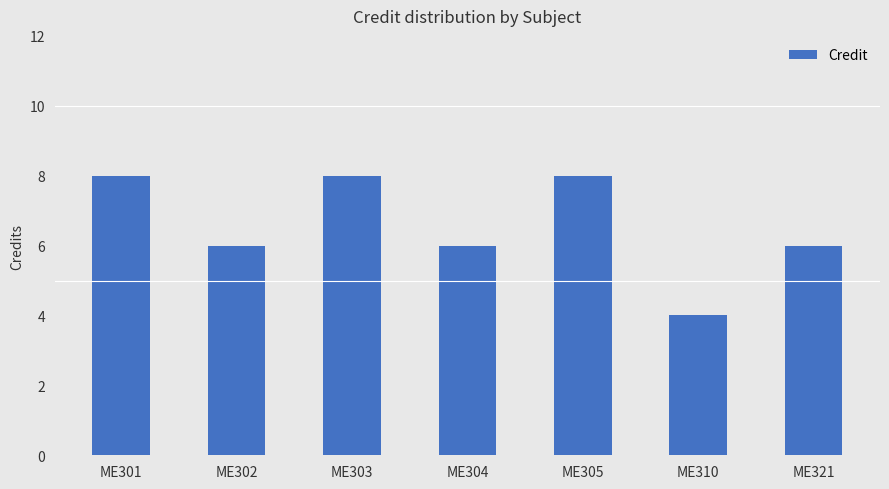

What is the minimum value shown in the chart?

4